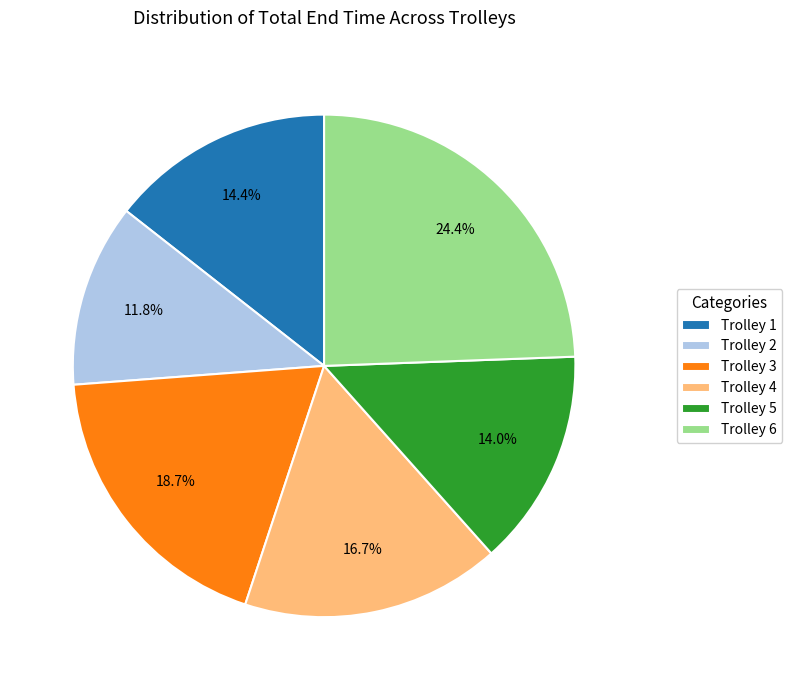

Is there any slice that represents more than half of the pie?

No